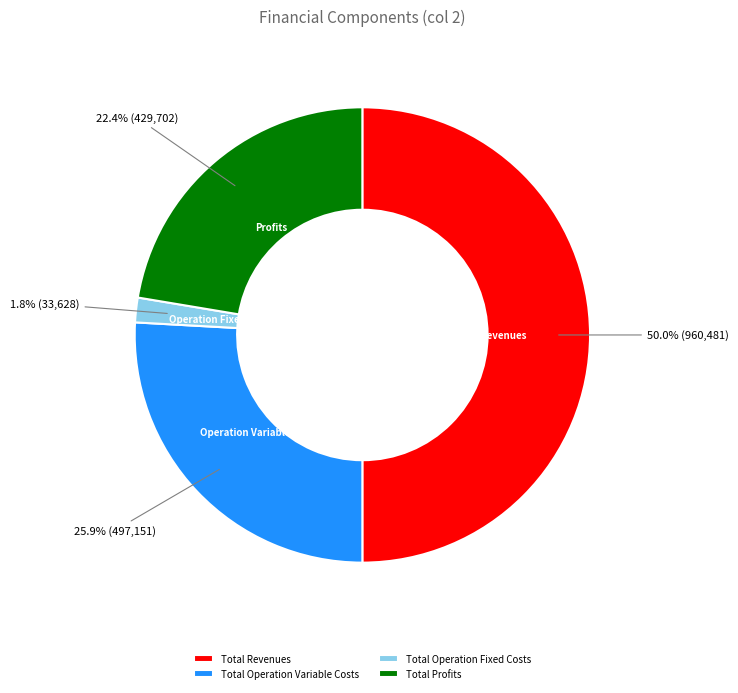

Which category accounts for the majority?

Total Revenues